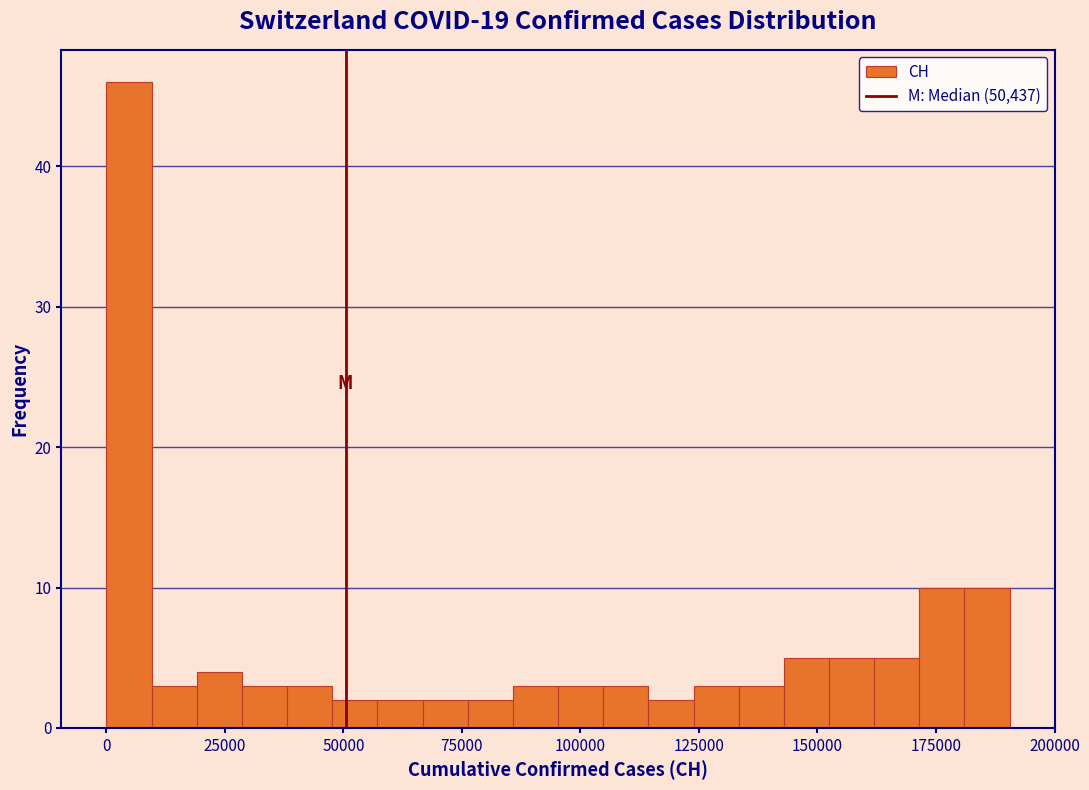

Read against the x-axis, roughly where is the centre of the tallest bar?

5000